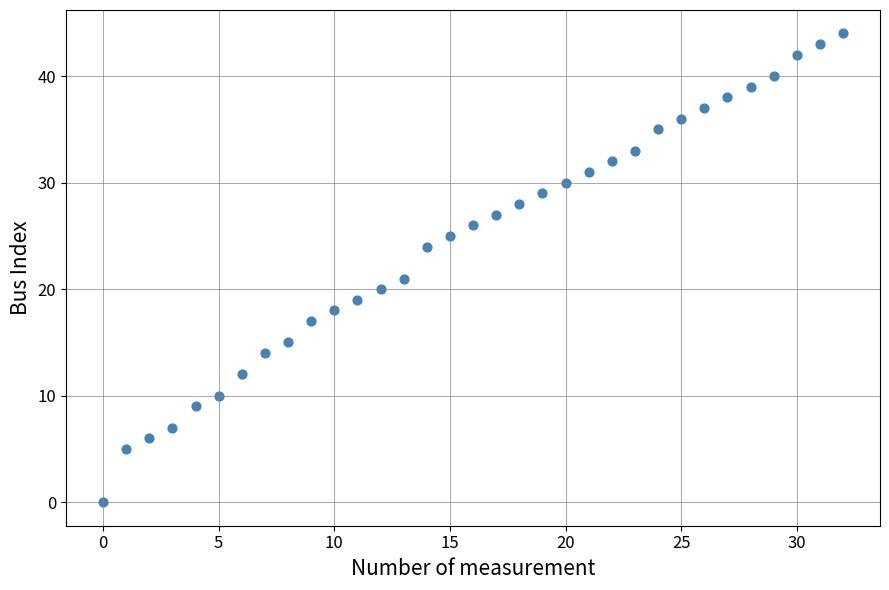

What Y value in the scatter plot is closest to 22?

21